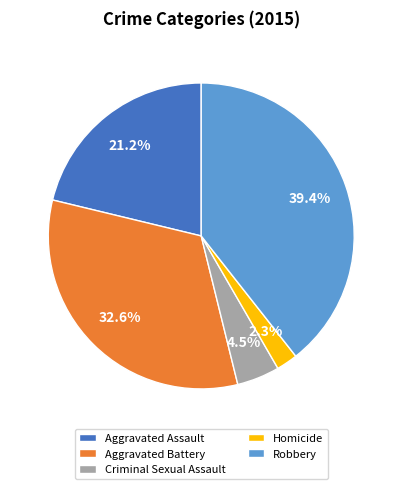

What is the smallest slice in the pie chart?

Homicide